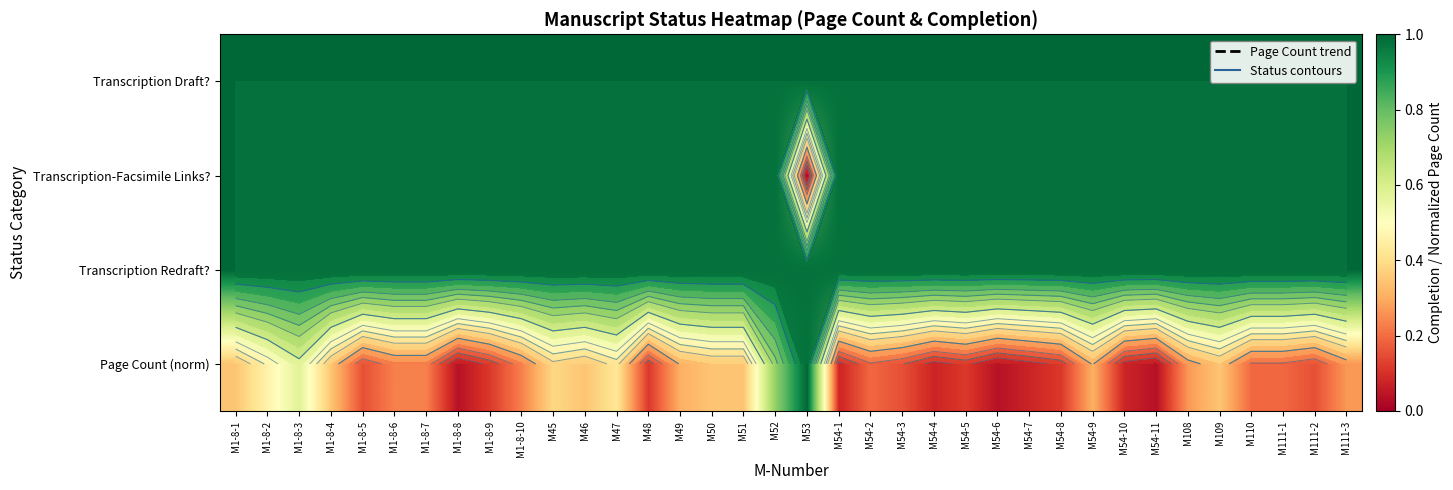

Is it true that Transcription Redraft? equals 1.5 at M1-8-3?

False